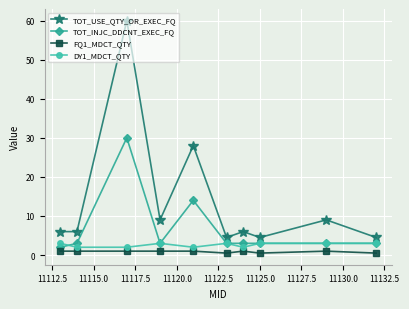

Which series has the largest total across all categories?

TOT_USE_QTY_OR_EXEC_FQ